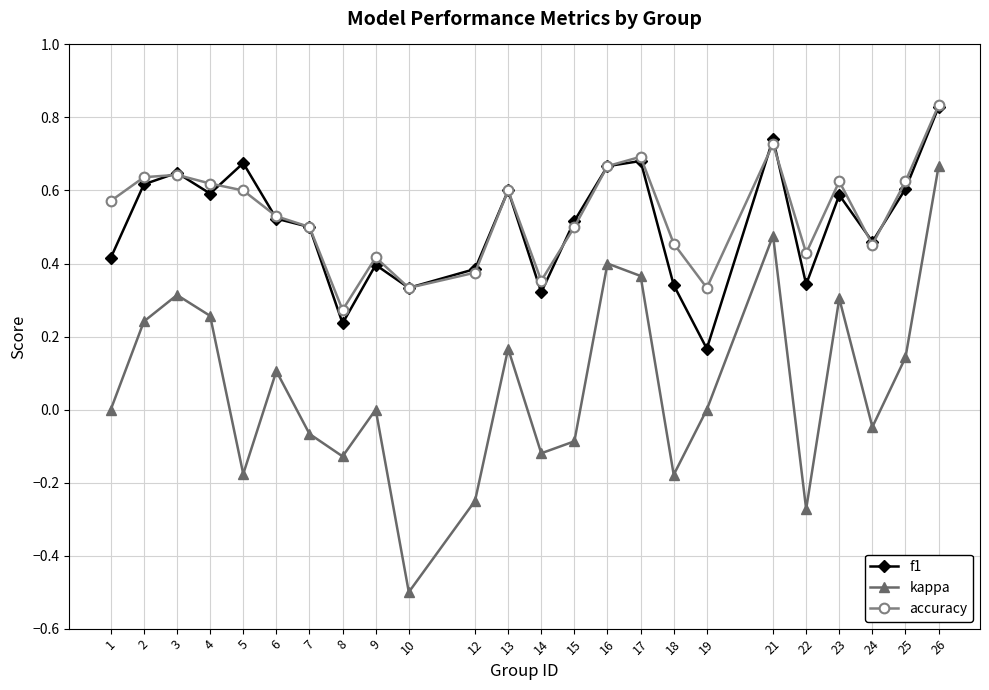

How many series are shown in this chart?

3